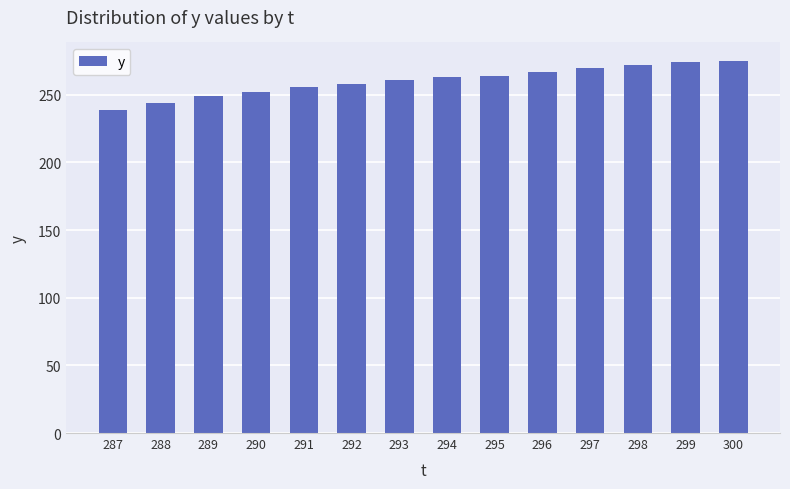

The value at 290 is 252. True or false?

True